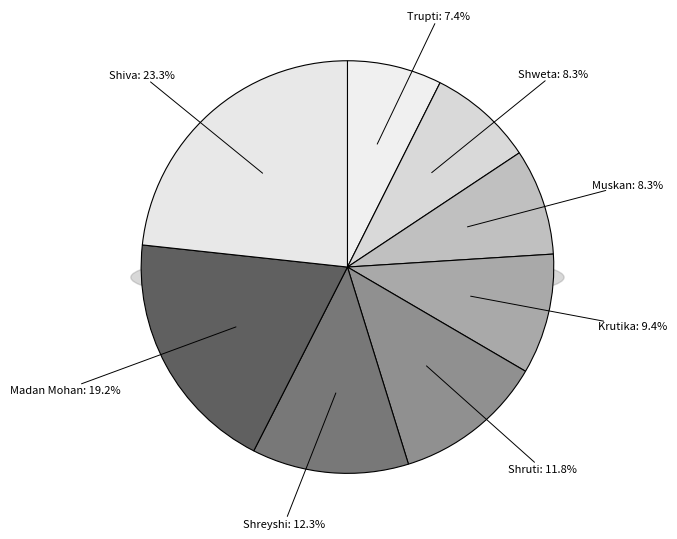

To the nearest percent, what is the combined percentage of Muskan and Krutika?

18%